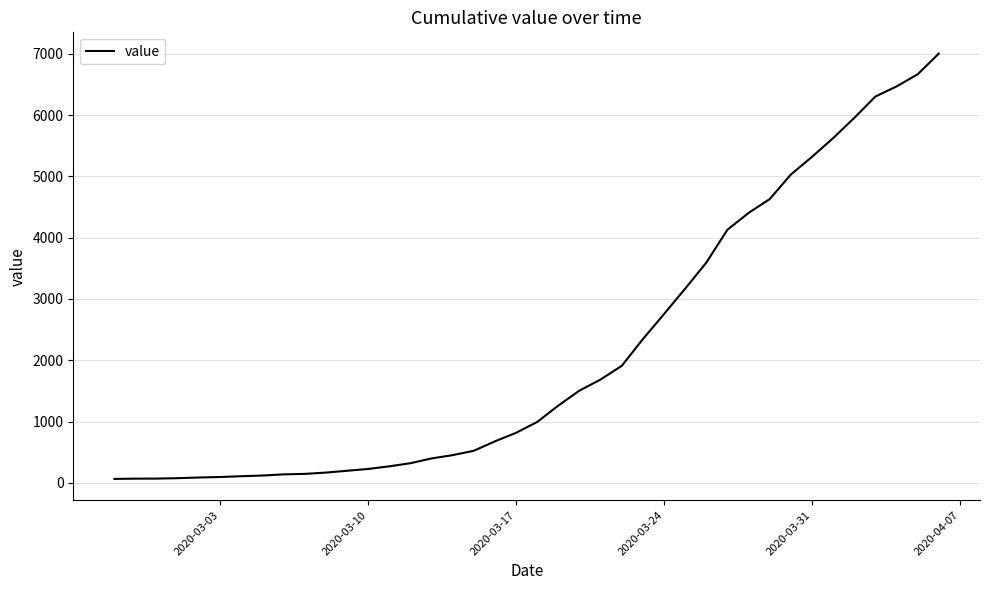

Count the number of categories in the chart.

40